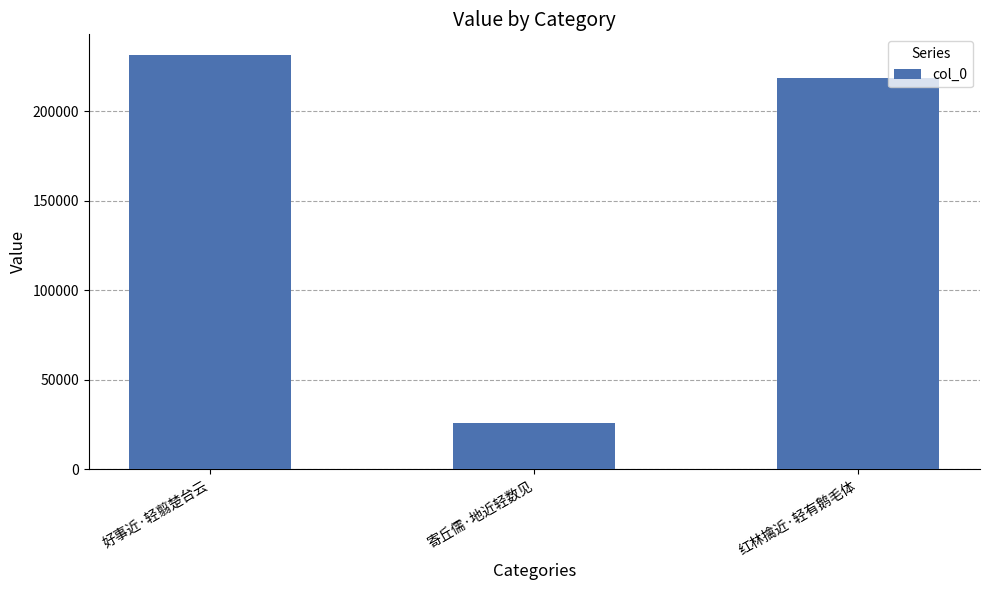

Where does the data first go above 218516?

好事近·轻翦楚台云